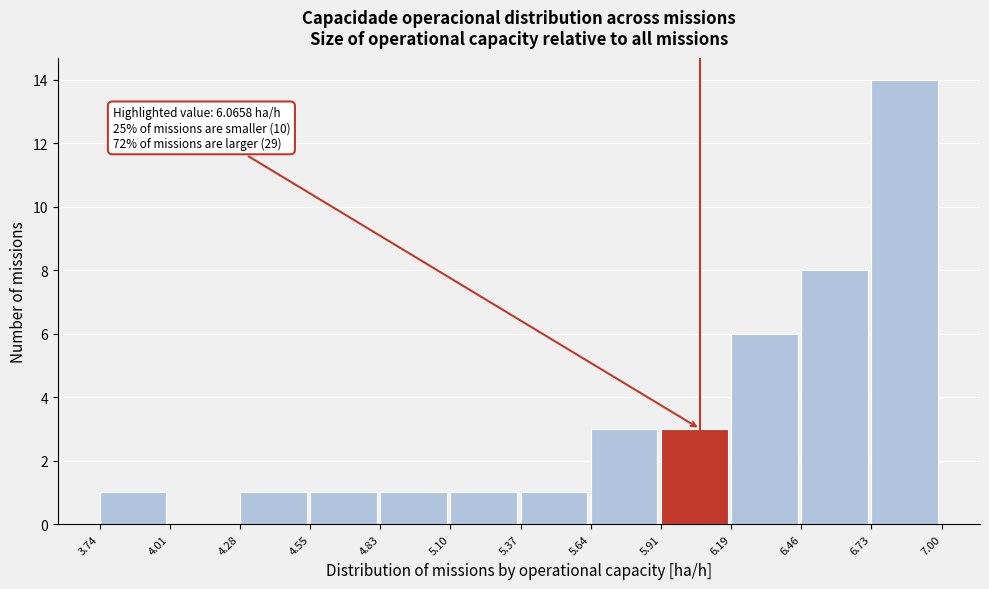

Which range on the x-axis has the tallest bar?

6.73 to 7.00